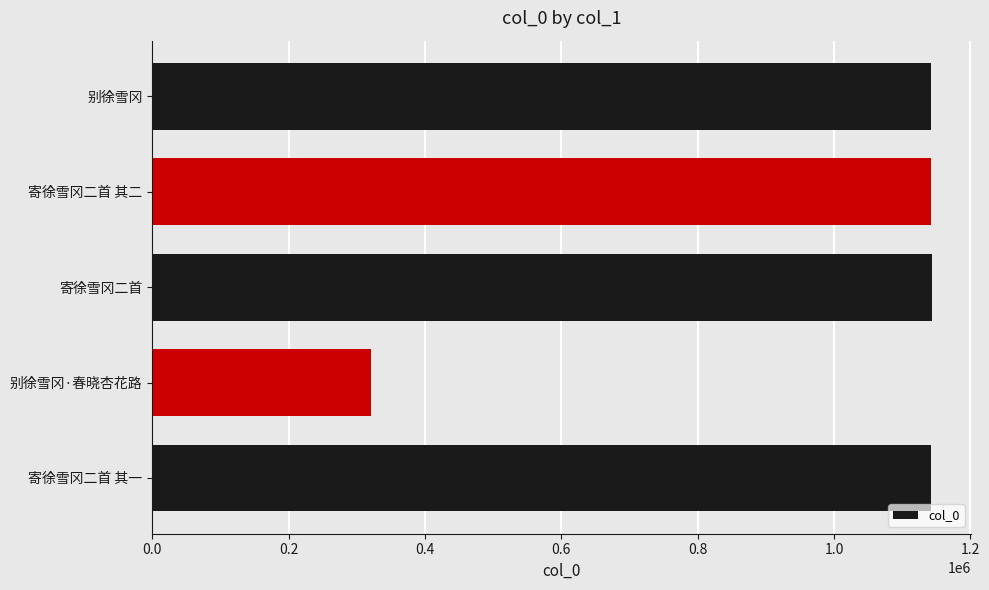

What is the maximum value shown in the chart?

1143736